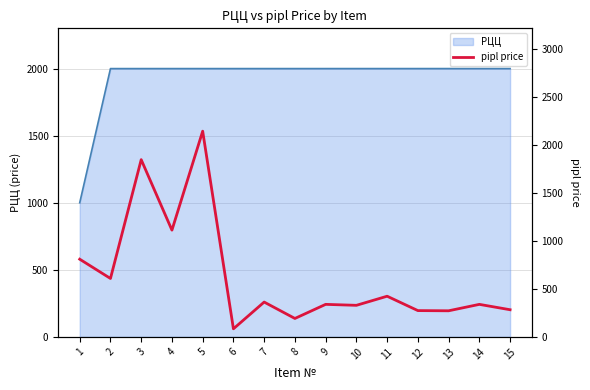

Which series has the largest range (max minus min)?

pipl price